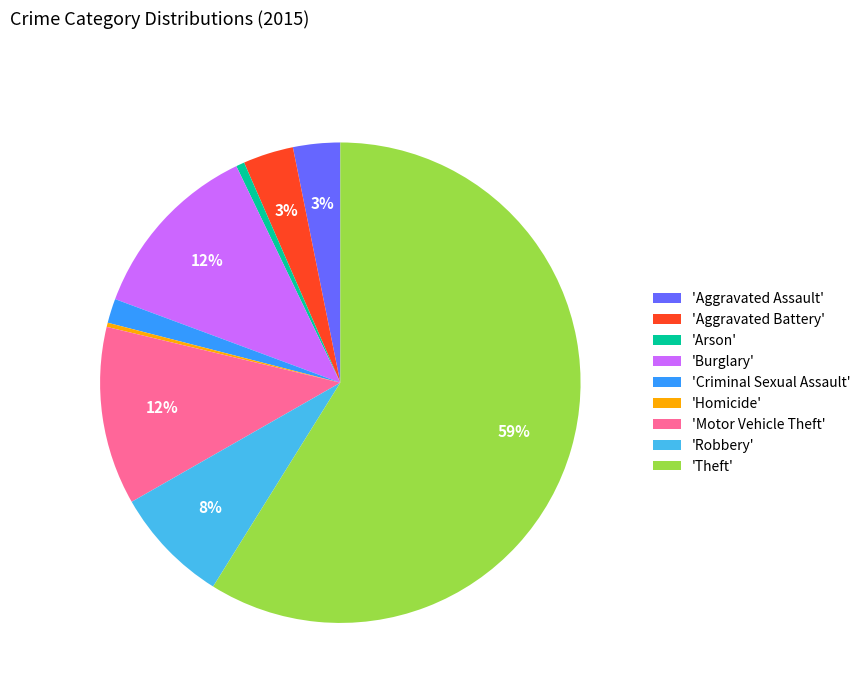

Which category has the biggest portion of the pie?

'Theft'